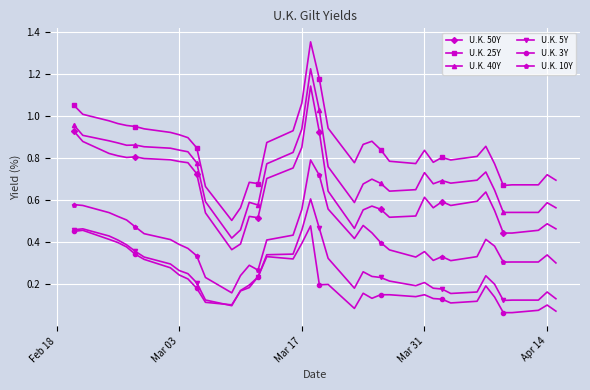

True or false: U.K. 10Y and U.K. 25Y cross at least once.

False